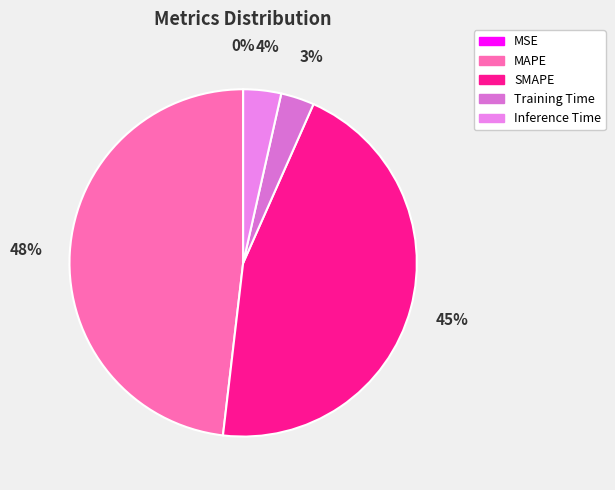

What is the smallest slice in the pie chart?

MSE